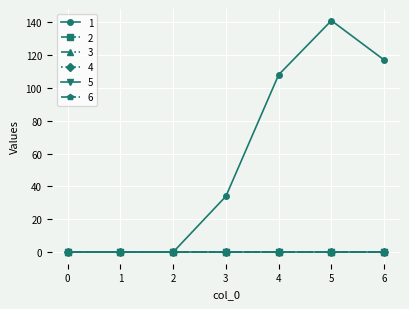

True or false: 5 and 1 cross at least once.

False